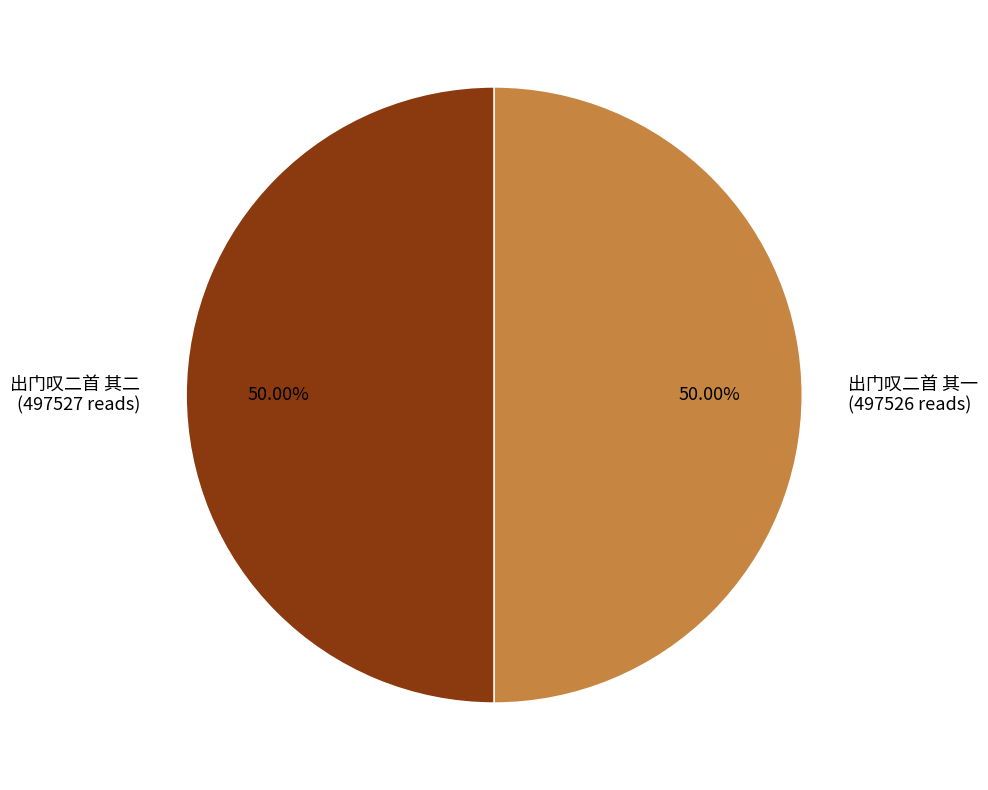

What percentage is NOT represented by 出门叹二首 其一?

50.0%